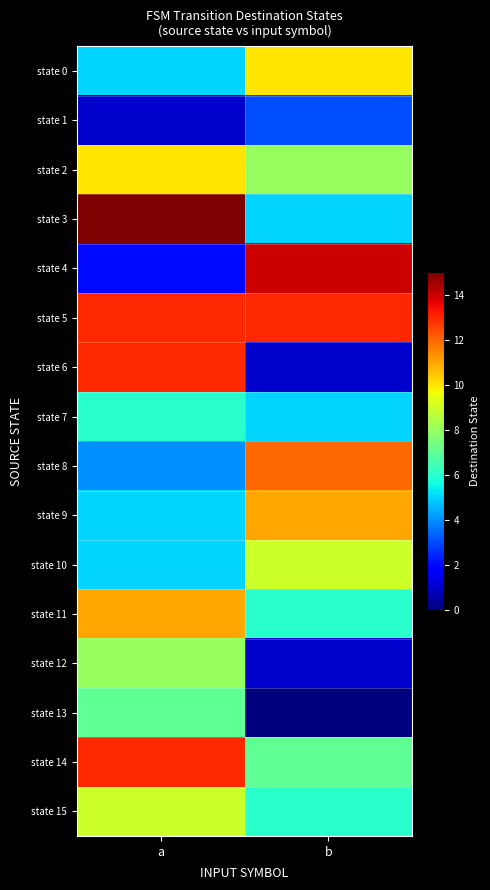

Reading right to left, what are all the values shown in this chart?

state 0: b=10	a=5
state 1: b=3	a=1
state 2: b=8	a=10
state 3: b=5	a=15
state 4: b=14	a=2
state 5: b=13	a=13
state 6: b=1	a=13
state 7: b=5	a=6
state 8: b=12	a=4
state 9: b=11	a=5
state 10: b=9	a=5
state 11: b=6	a=11
state 12: b=1	a=8
state 13: b=0	a=7
state 14: b=7	a=13
state 15: b=6	a=9